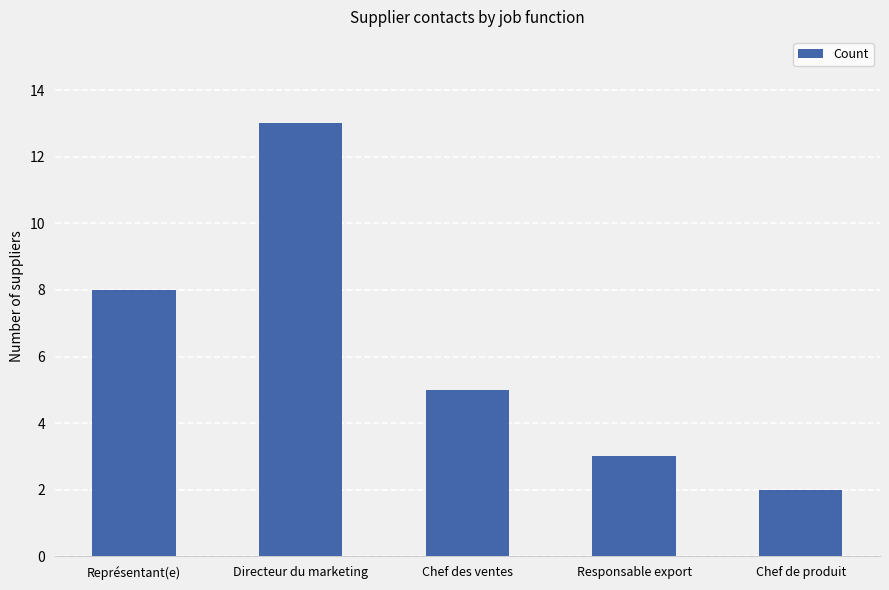

Reading left to right, list all the values displayed in this chart.

Représentant(e)=8	Directeur du marketing=13	Chef des ventes=5	Responsable export=3	Chef de produit=2